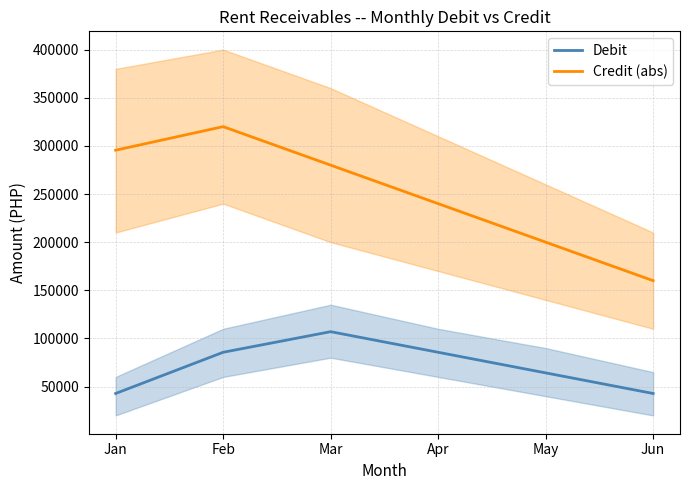

What is the difference between the highest and lowest values at Jun?

117200